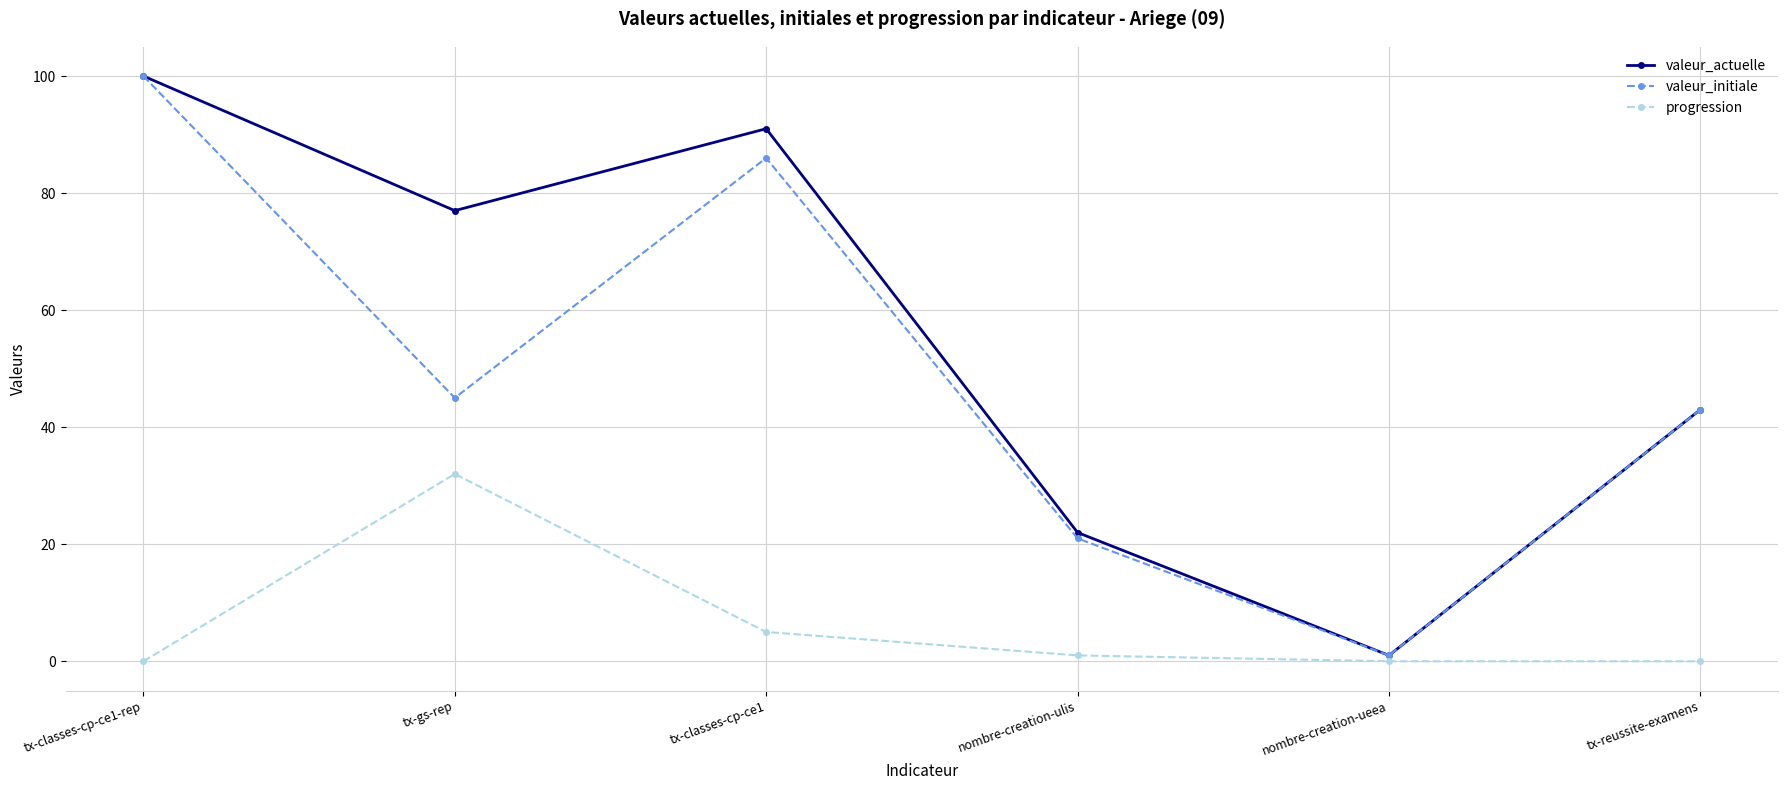

How many lines are shown in the chart?

3